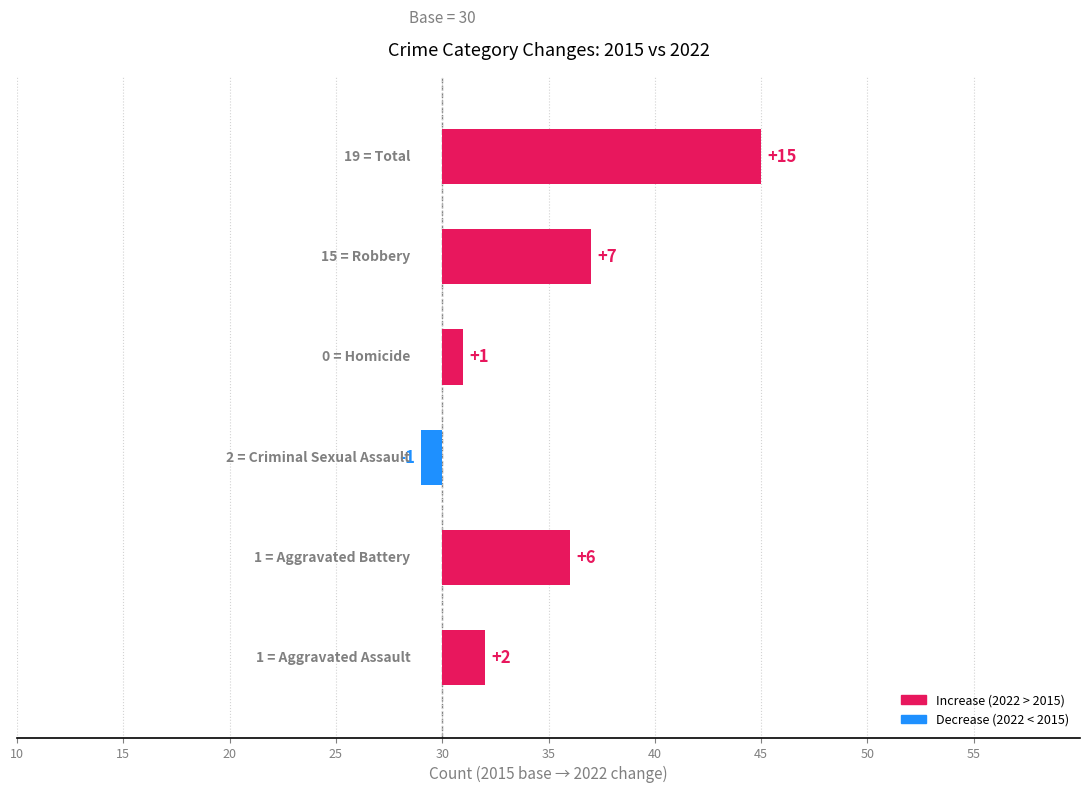

What is the ratio of the value at 30 to the value at 15?

1.2